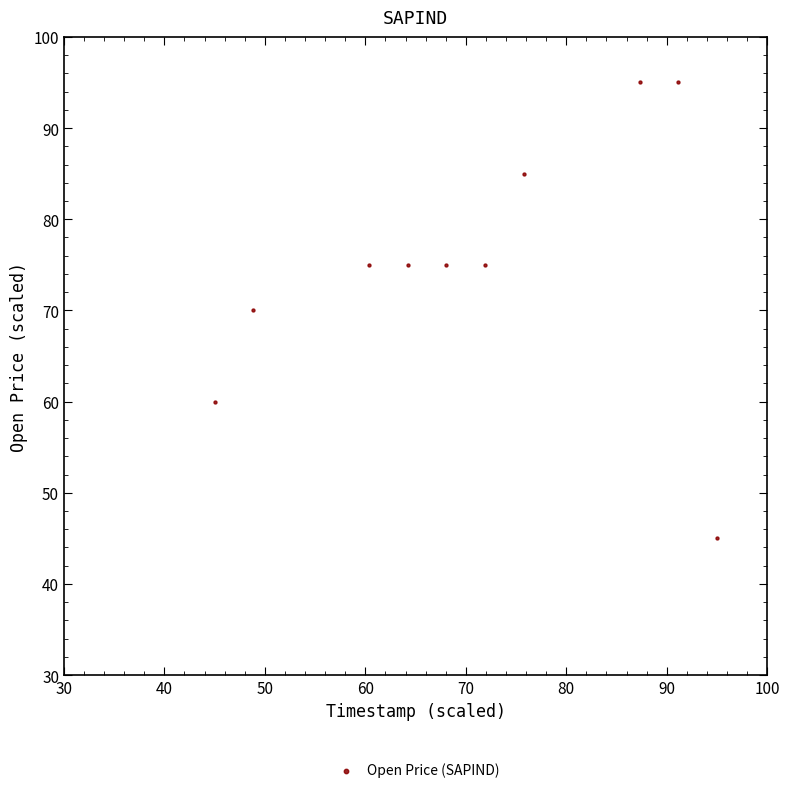

What is the average Y value?

75.0